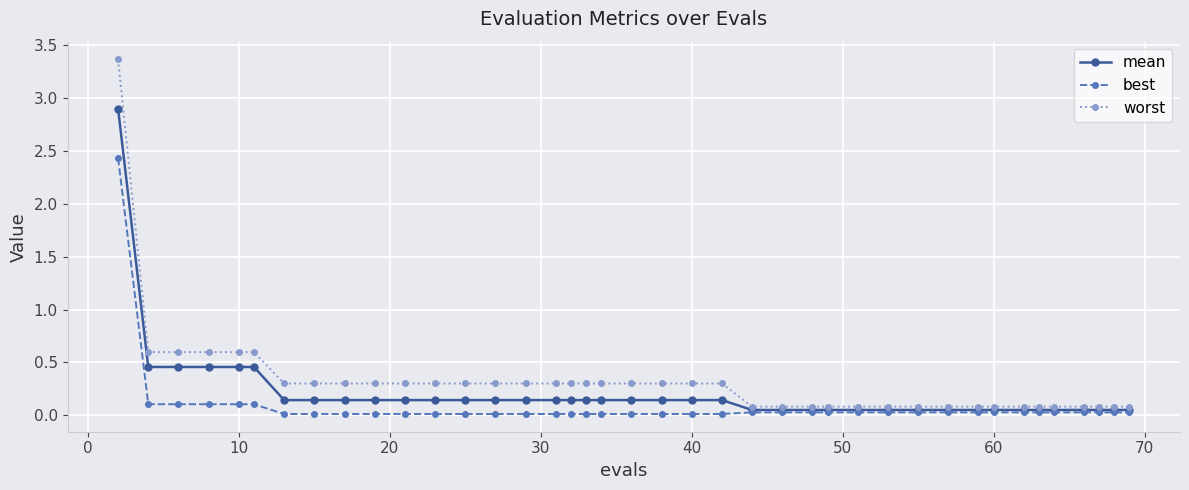

Which series has the widest spread of values?

worst